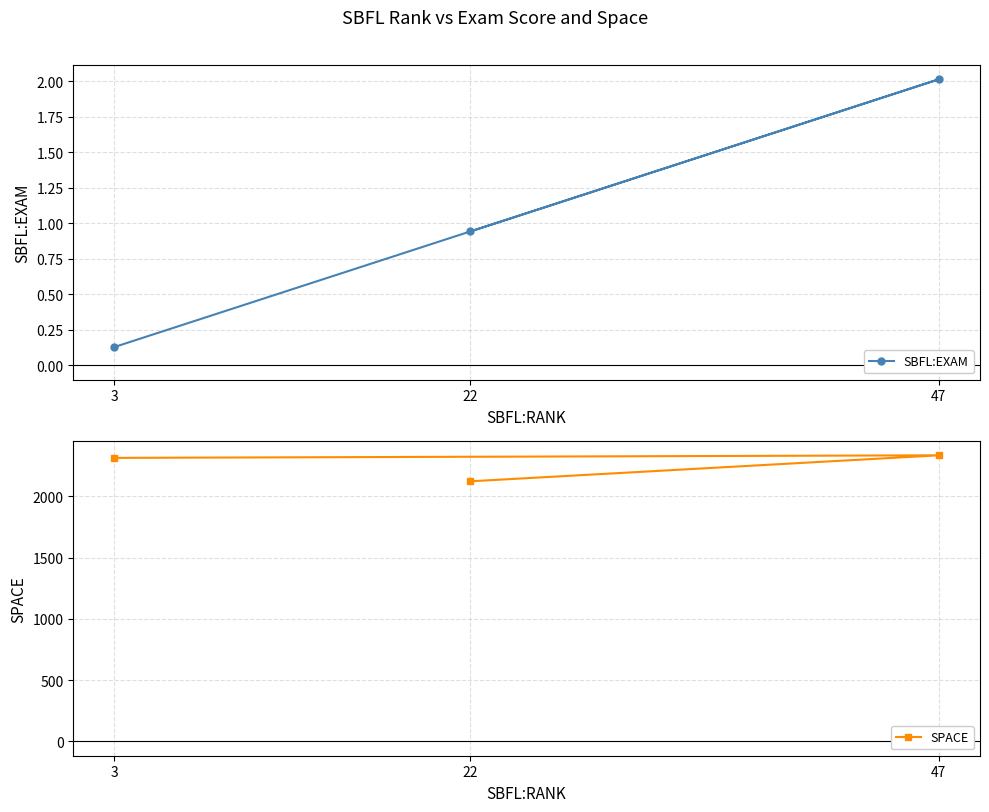

The SPACE series shows 2334.0 at 47. True or false?

True